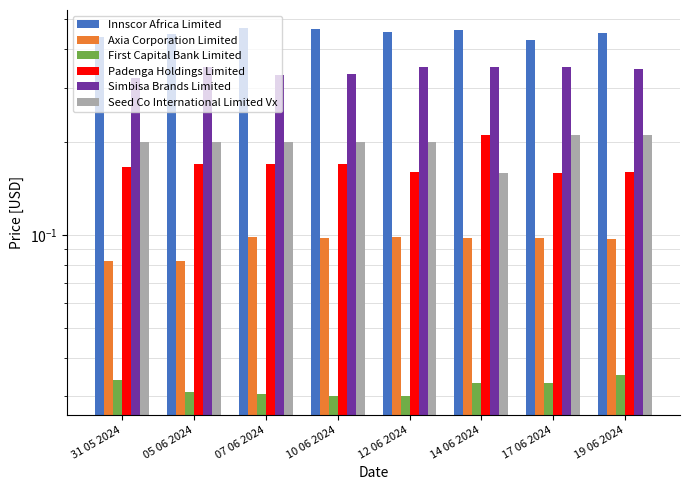

The value of Padenga Holdings Limited at 12 06 2024 is 0.3. True or false?

False